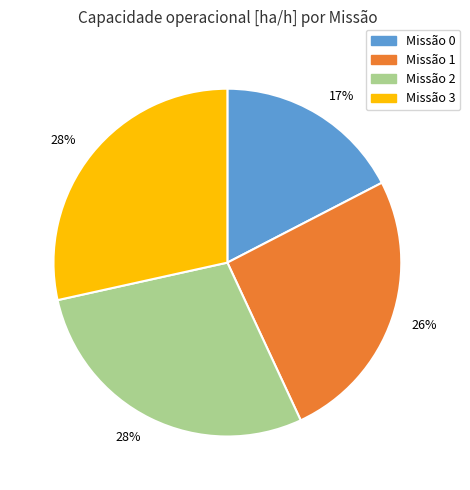

Is there any slice that represents more than half of the pie?

No